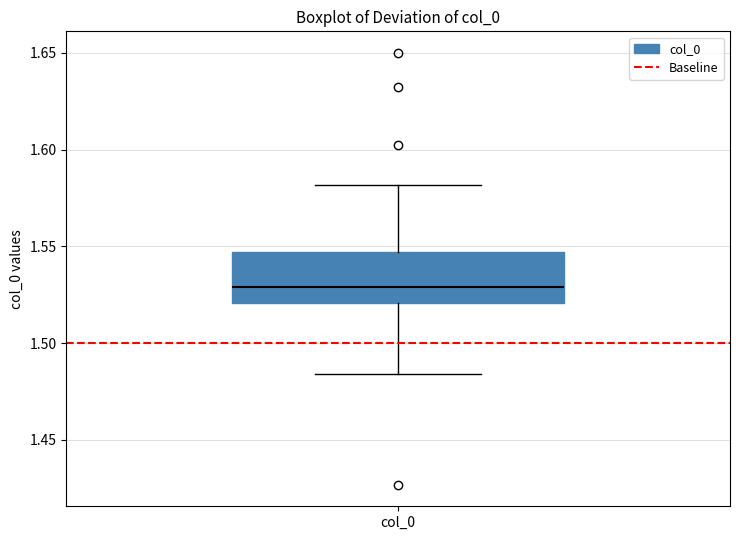

Where does the lower whisker of the box for col_0 end on the y-axis? The values are not printed on the chart, so give them approximately, as read against the axis.

1.485